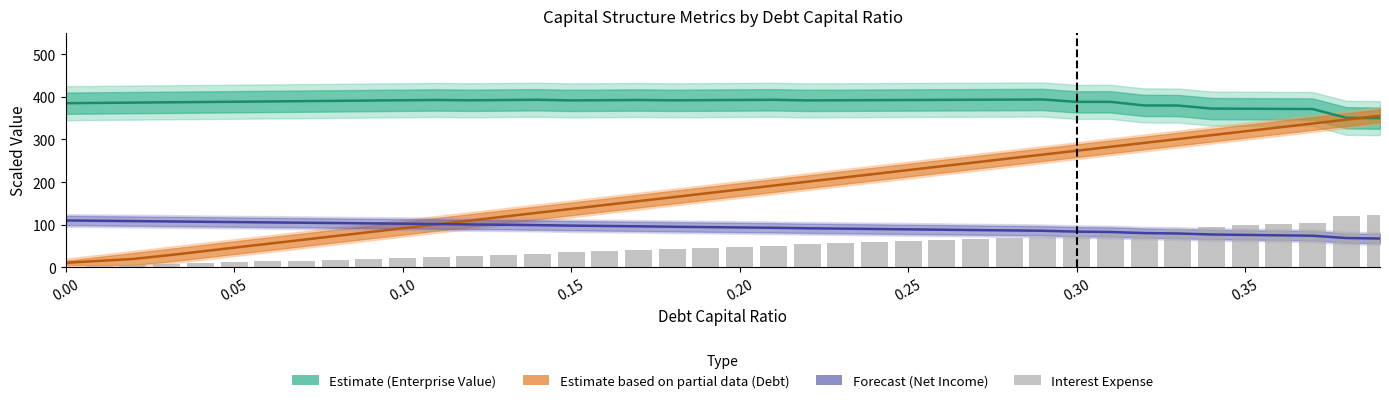

At which label does the data first exceed 47?

0.20